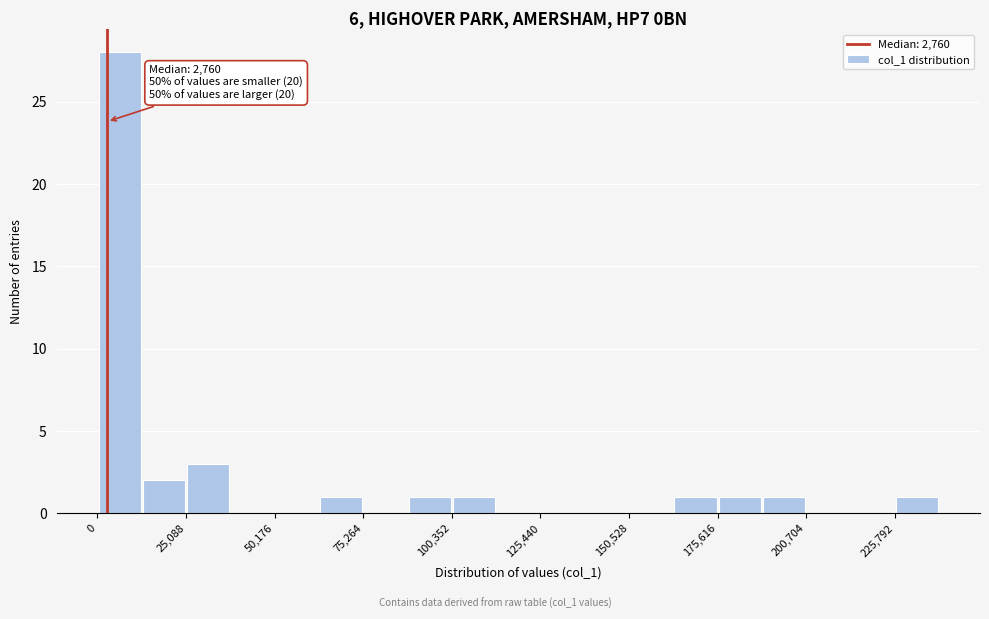

Read against the x-axis, roughly where is the centre of the tallest bar?

5000